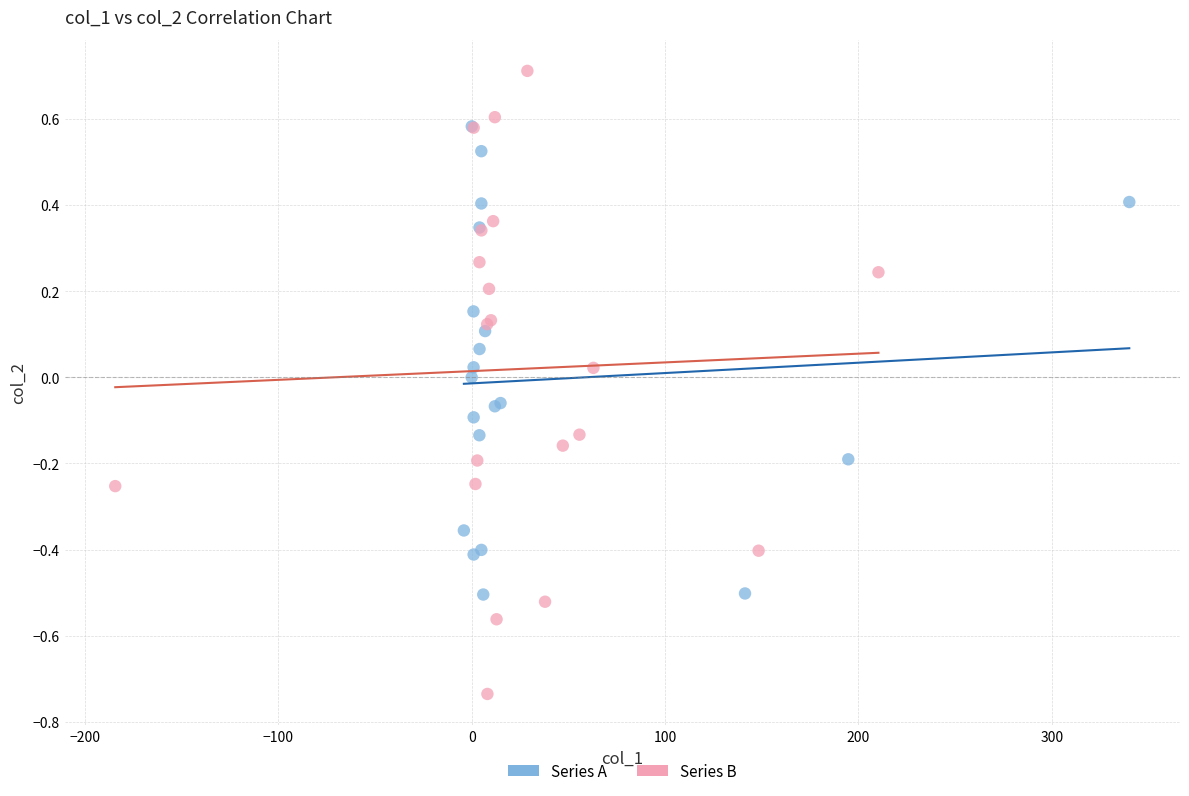

Which series contains the lowest Y value?

Series B